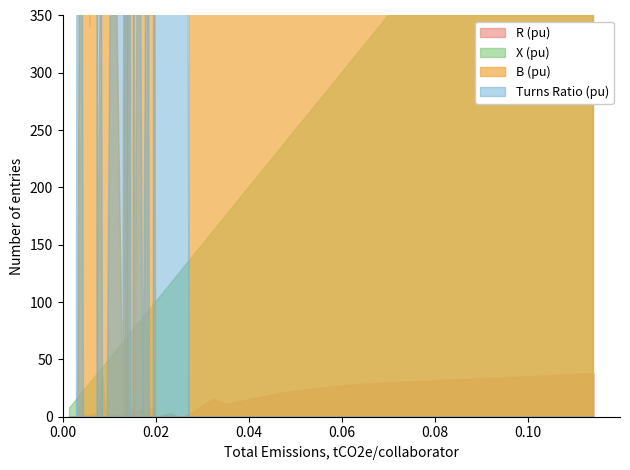

What is the value of the turns point at the 6th from the left?

1.0